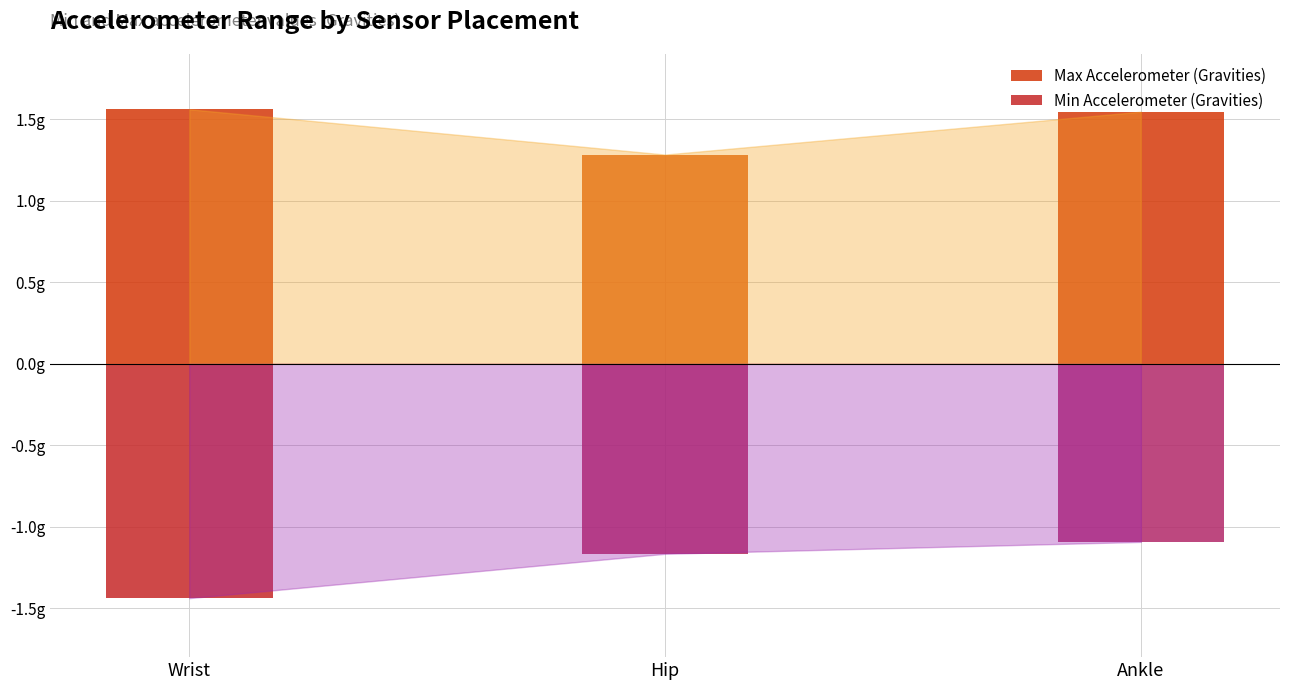

At Hip, list the series in order from largest to smallest.

Max Accelerometer (Gravities), Min Accelerometer (Gravities)